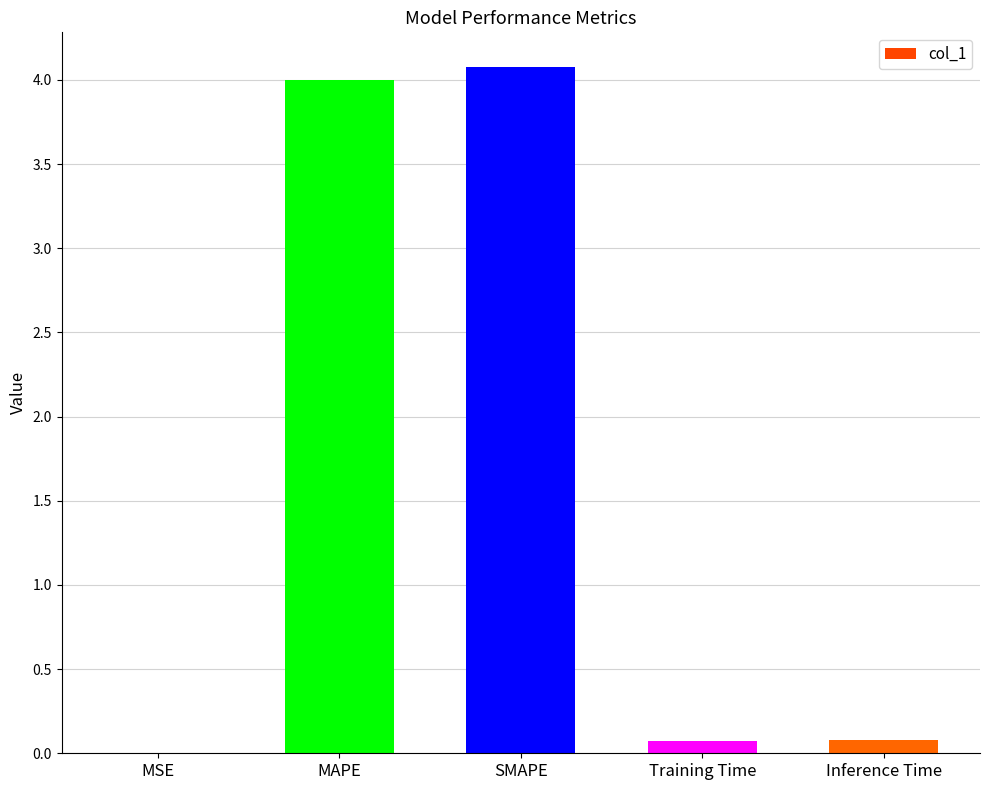

What is the greatest value displayed?

4.1